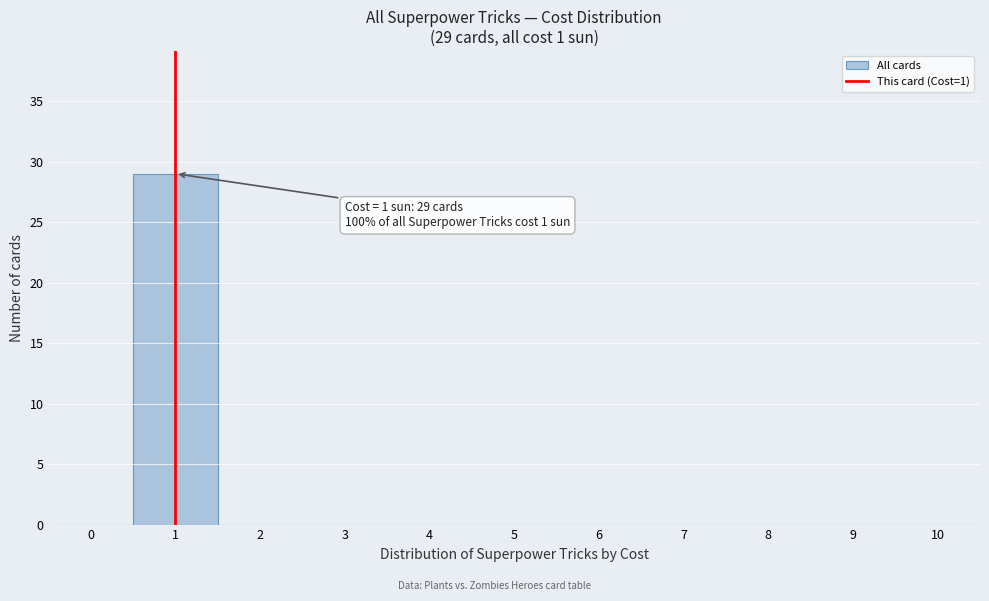

Over which range of the x-axis is the bar tallest?

0.5 to 1.5